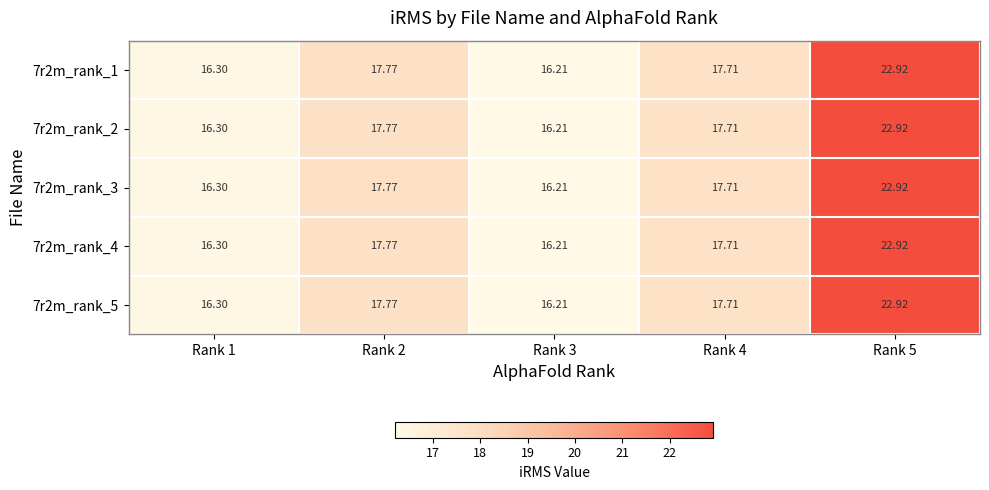

Is the value of 7r2m_rank_1 at Rank 5 greater than the value of 7r2m_rank_3 at Rank 3?

Yes